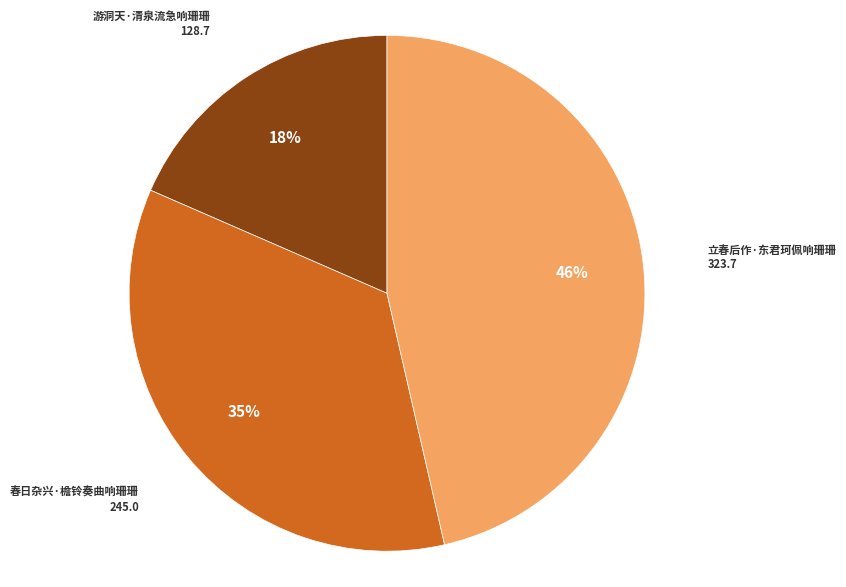

Is there a majority slice in this chart?

No